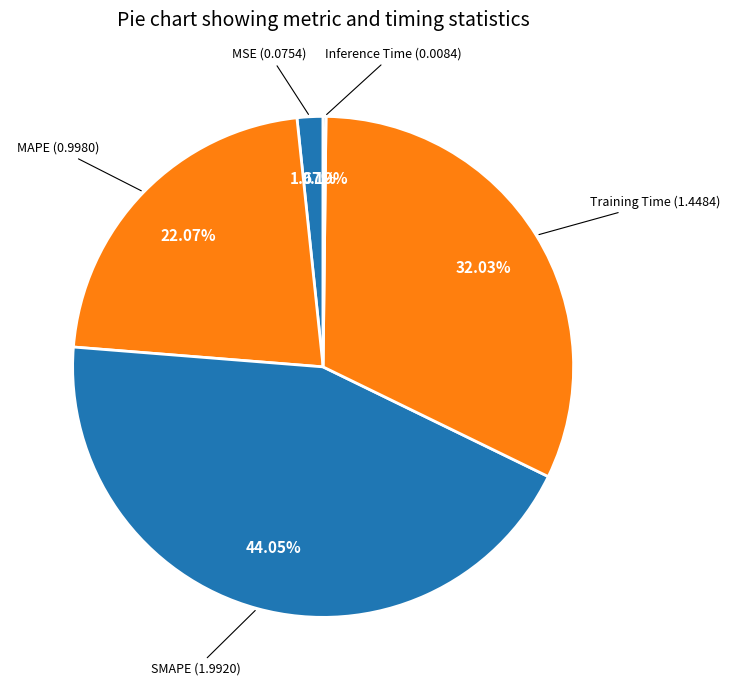

To the nearest percent, what percentage of the pie is MAPE?

22%